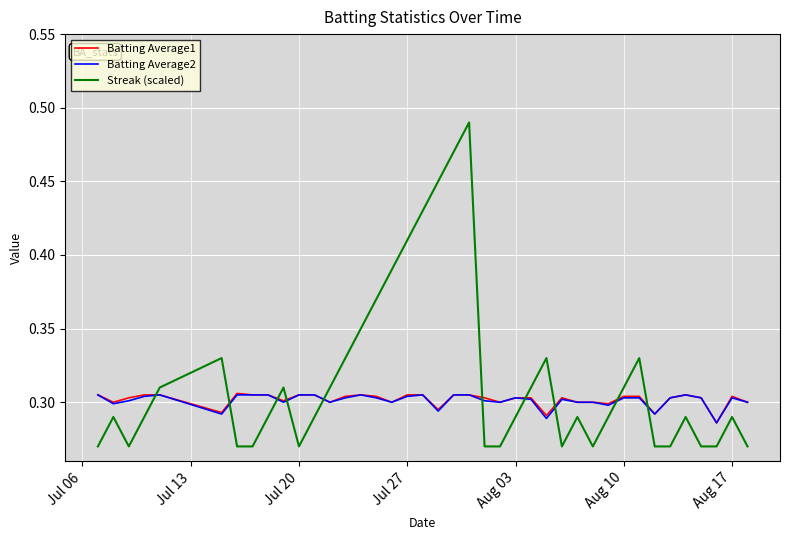

True or false: Streak (scaled) and Batting Average1 cross at least once.

True